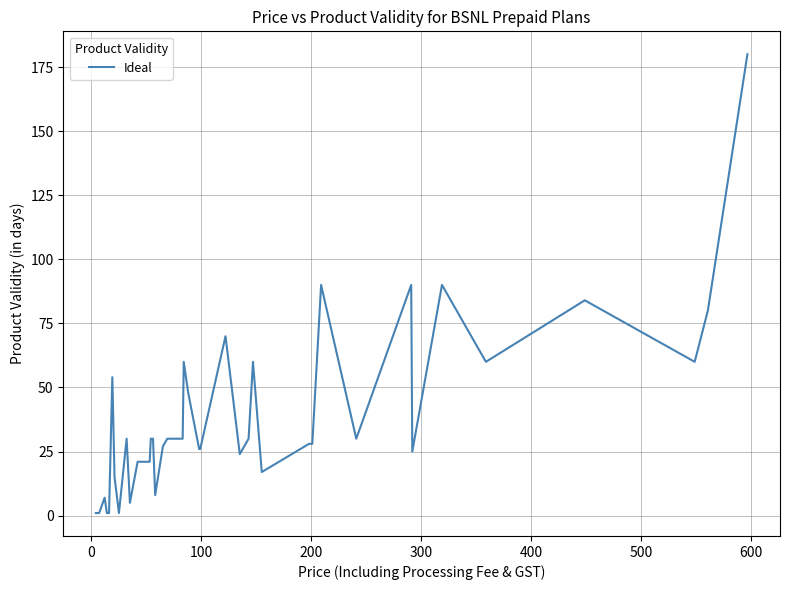

What is the difference between the maximum and minimum values?

179